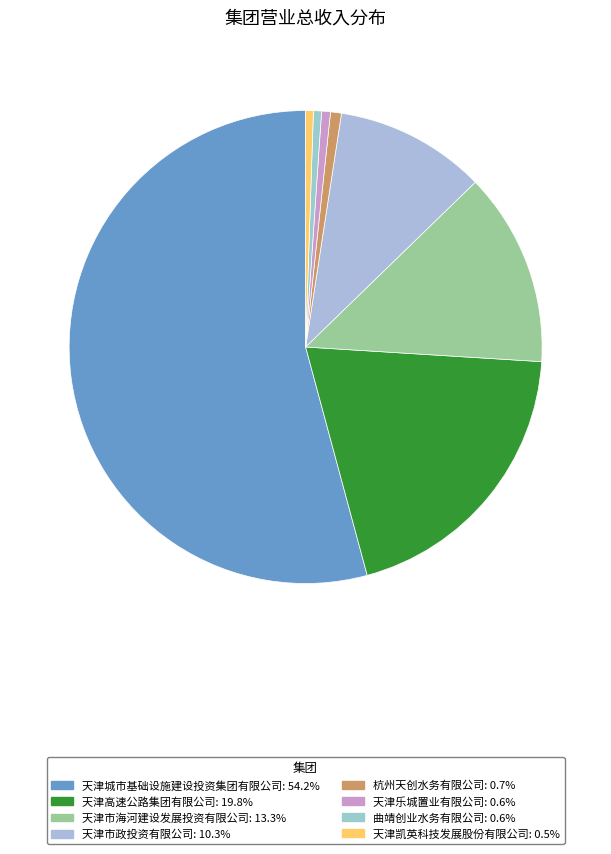

What percentage is NOT represented by 天津城市基础设施建设投资集团有限公司?

45.8%